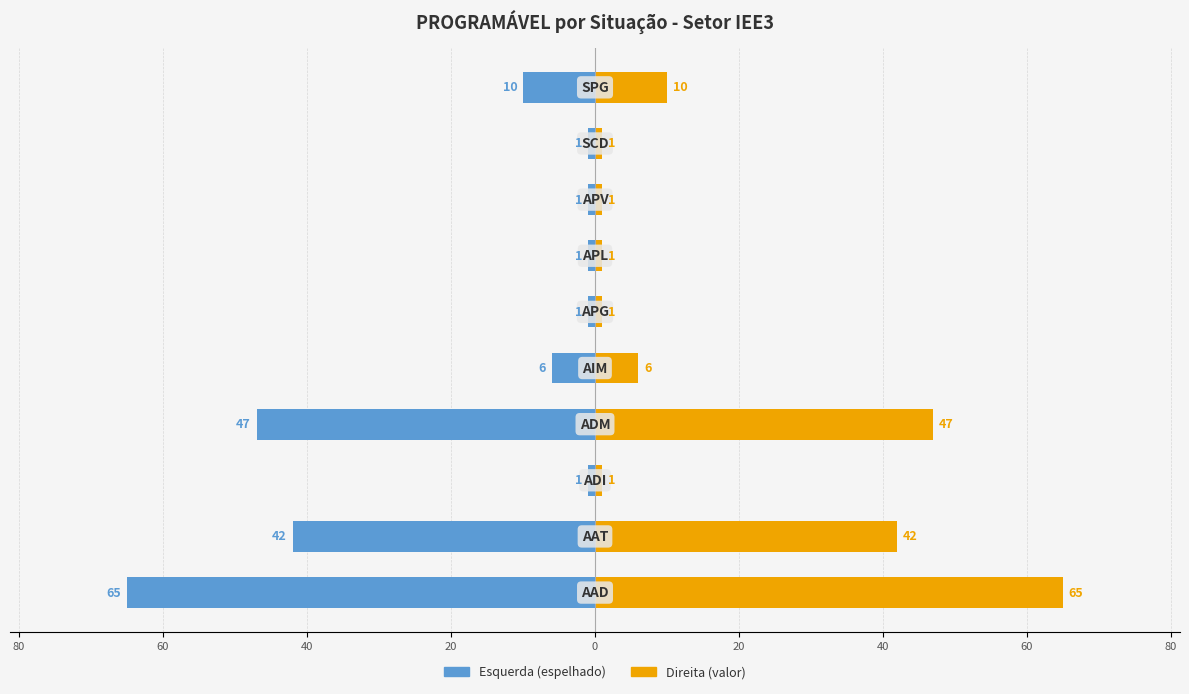

How many data points does each series have?

10